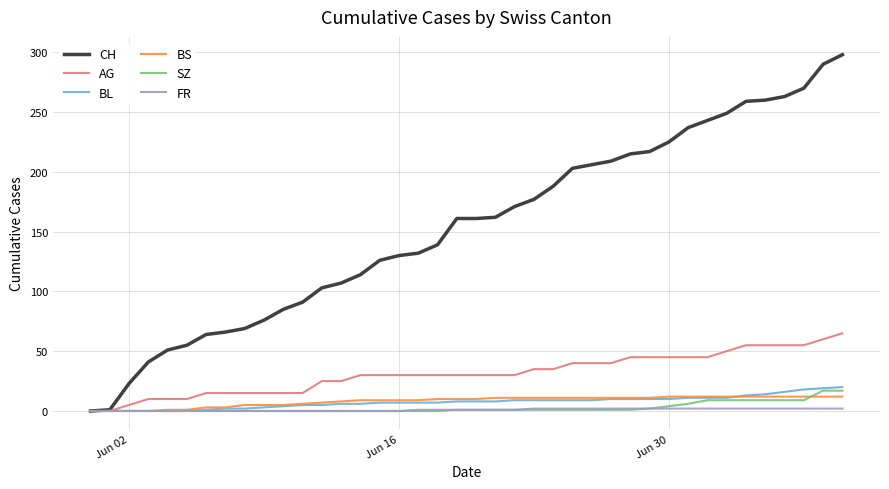

Which series has the largest total across all categories?

CH